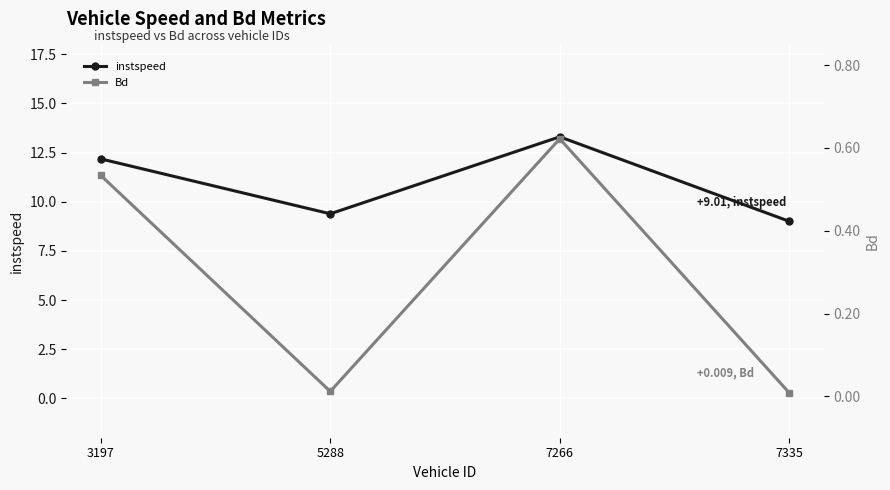

At which category is the sum across all series the highest?

7266